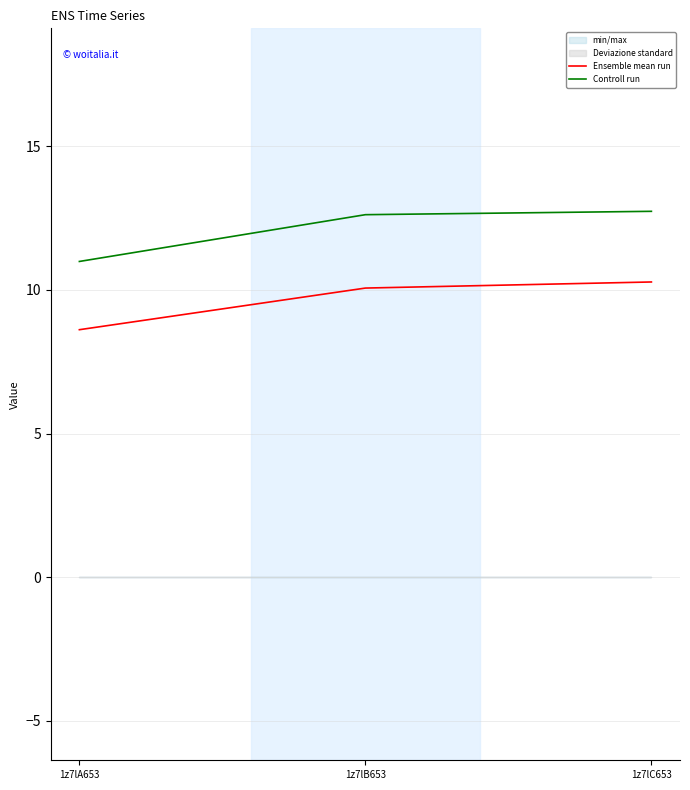

The value of Controll run at 1z7lA653 is 14.9. True or false?

False